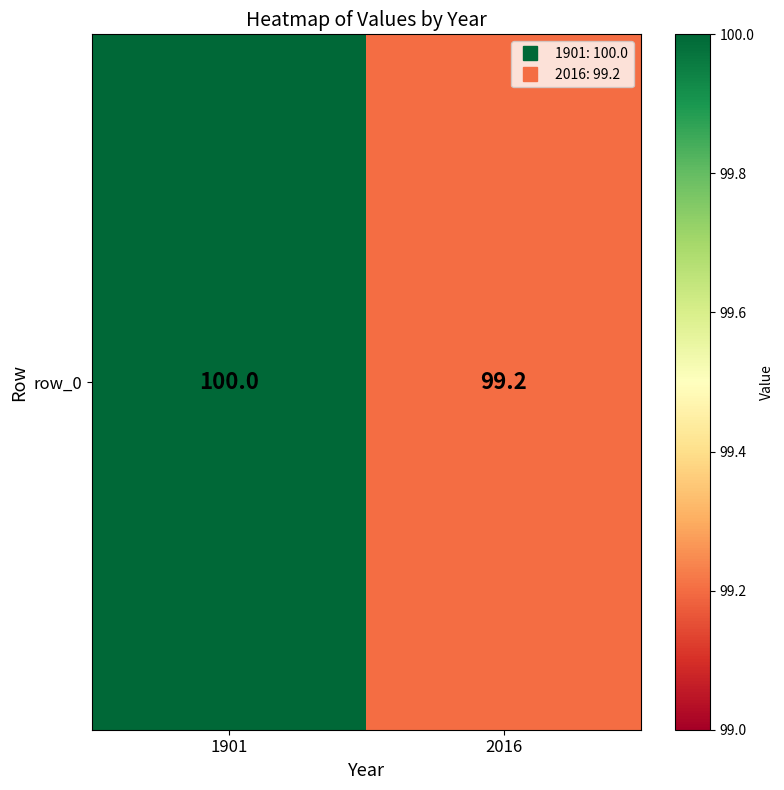

Between 2016 and 1901, which is larger?

1901